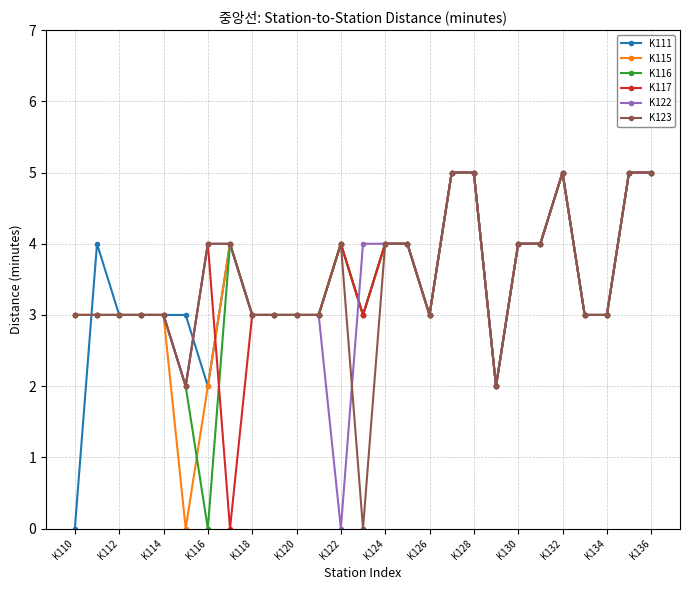

What is the value of the K116 point at the 26th from the left?

5